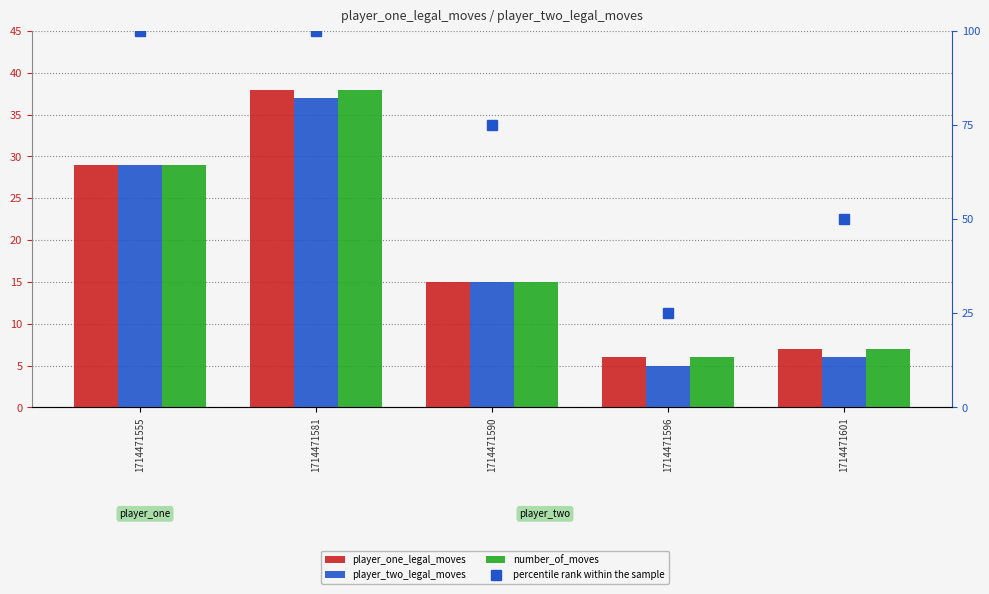

How many data points in number_of_moves are above 15?

2